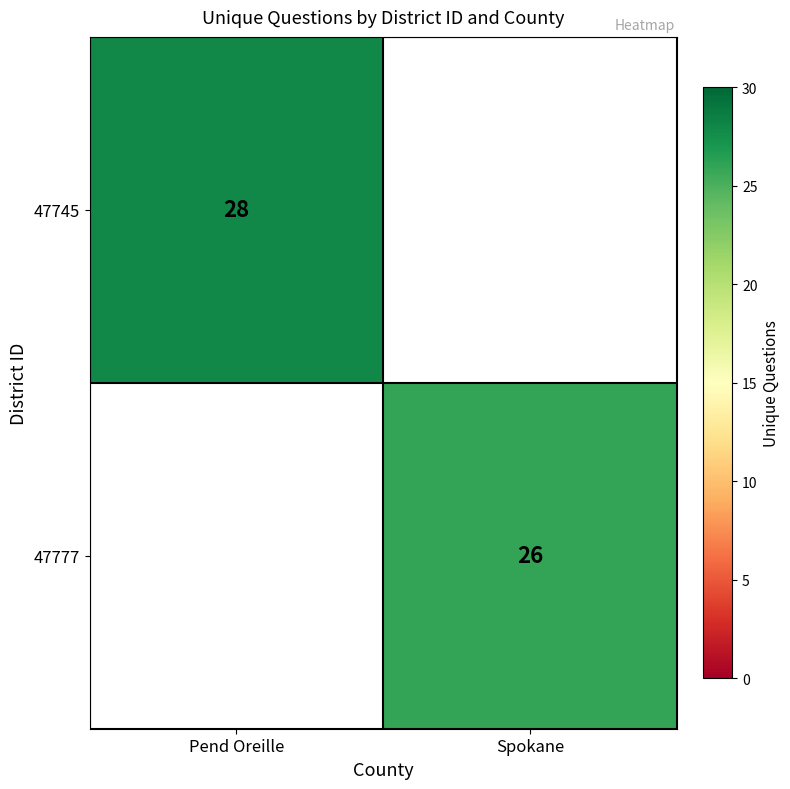

The value of 47745 at Pend Oreille is 41. True or false?

False